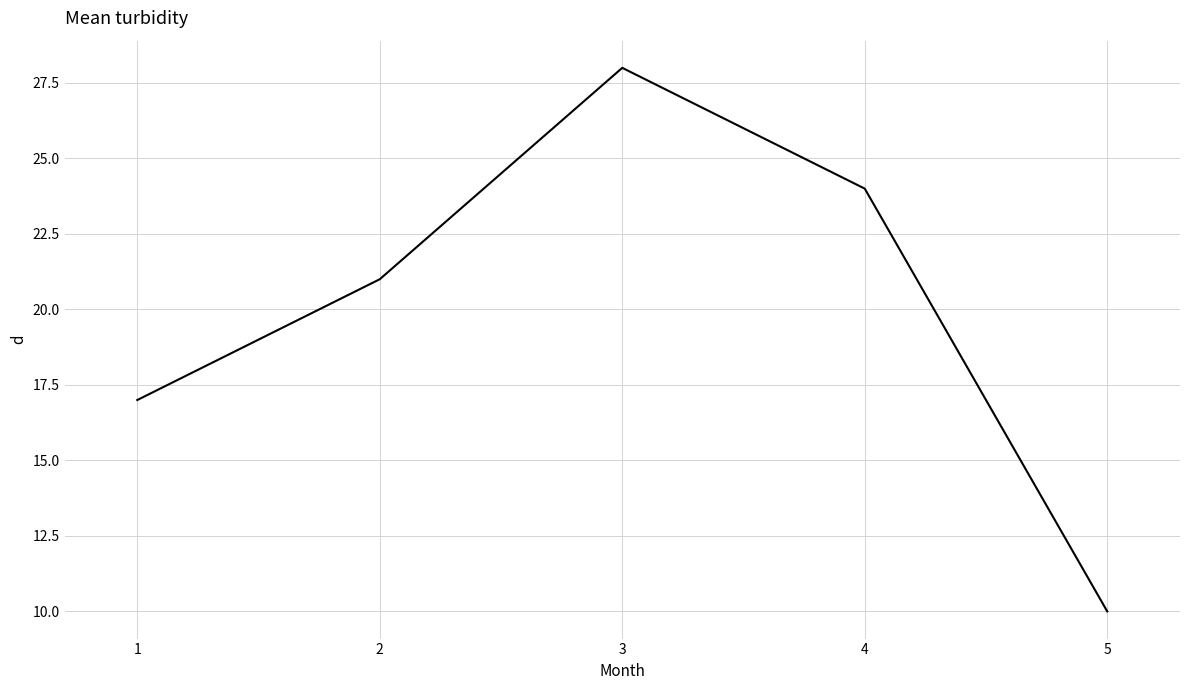

How many categories are shown in the chart?

5